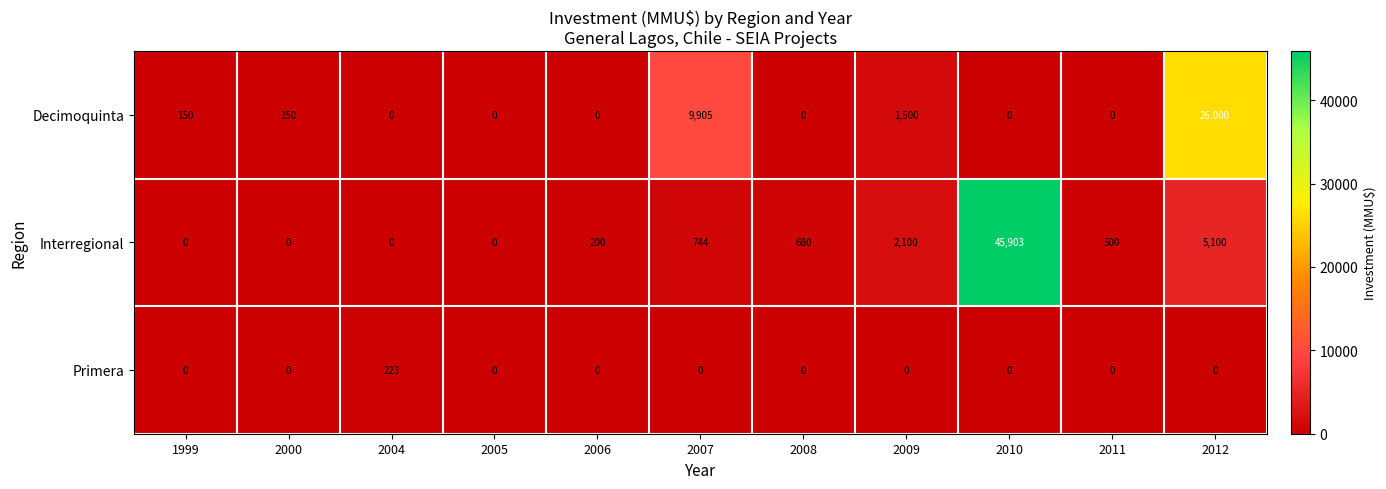

What is the difference between the maximum and minimum values in the Decimoquinta series?

26000